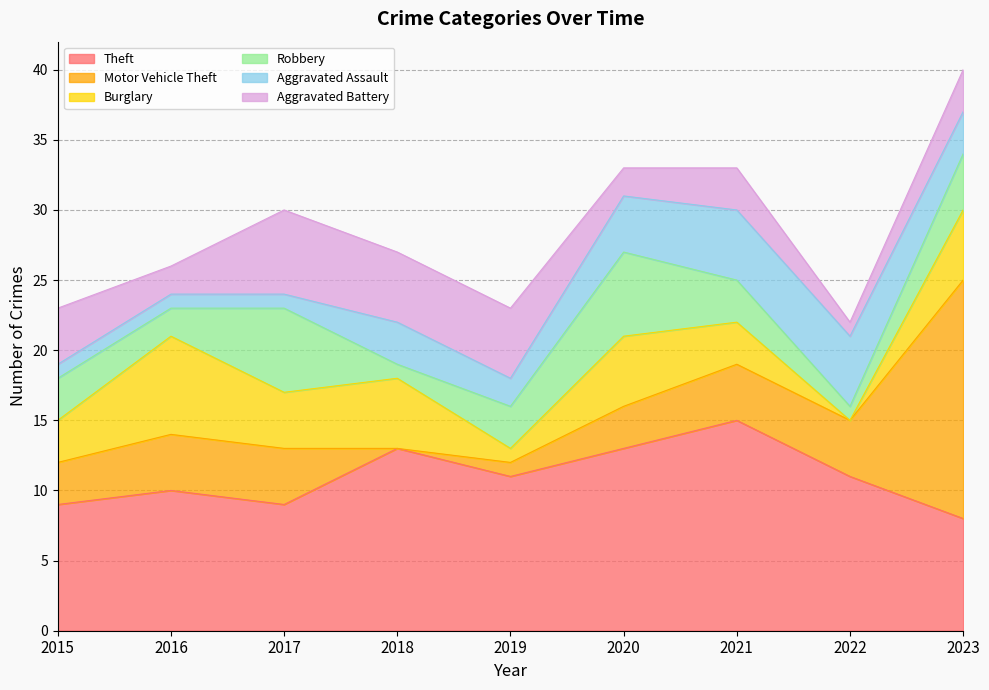

Does the chart display data point markers on the line(s)?

No